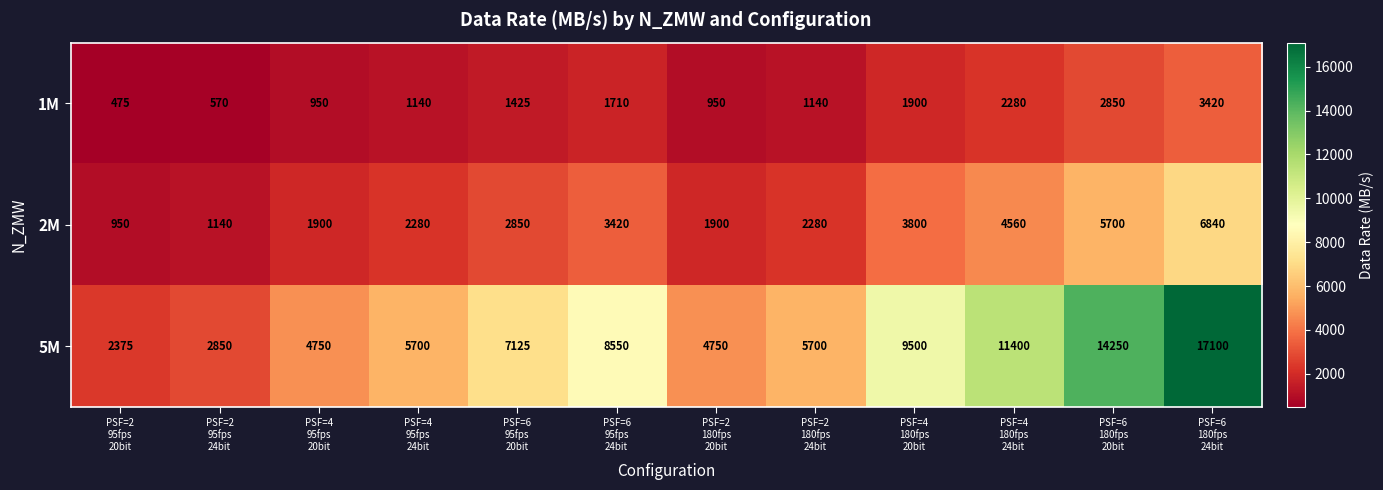

What is the average value of the 2M series?

3135